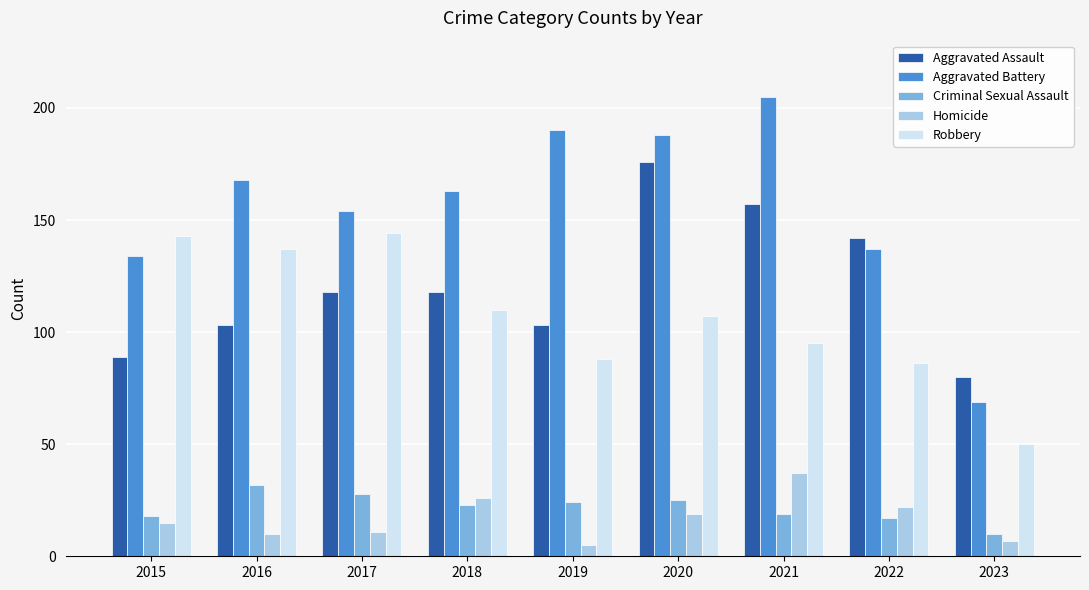

Reading right to left, transcribe all the data shown in this chart.

Aggravated Assault: 80	142	157	176	103	118	118	103	89
Aggravated Battery: 69	137	205	188	190	163	154	168	134
Criminal Sexual Assault: 10	17	19	25	24	23	28	32	18
Homicide: 7	22	37	19	5	26	11	10	15
Robbery: 50	86	95	107	88	110	144	137	143